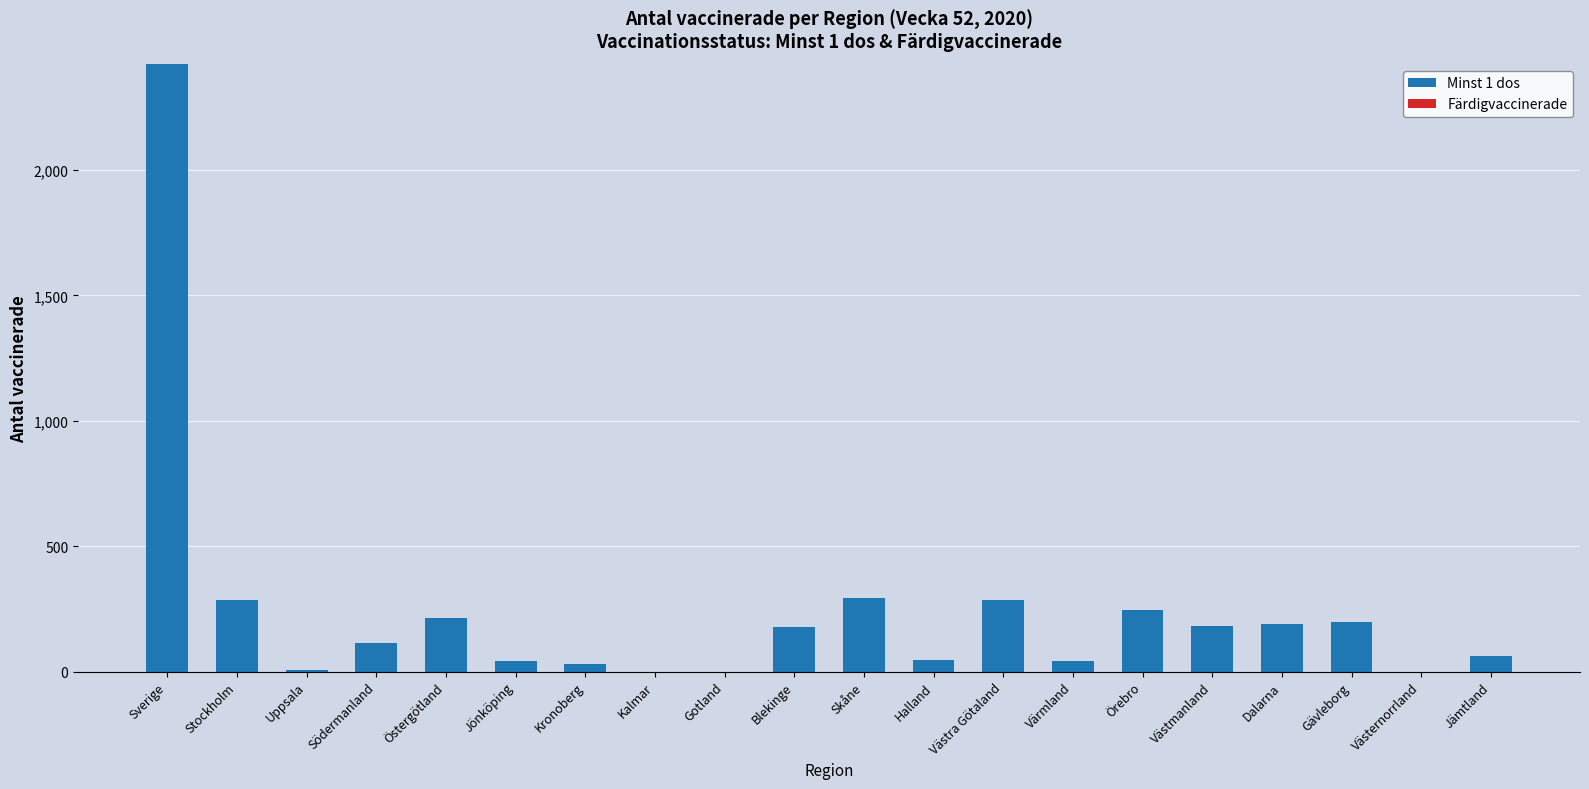

Is it true that the value at Västra Götaland is 286?

True